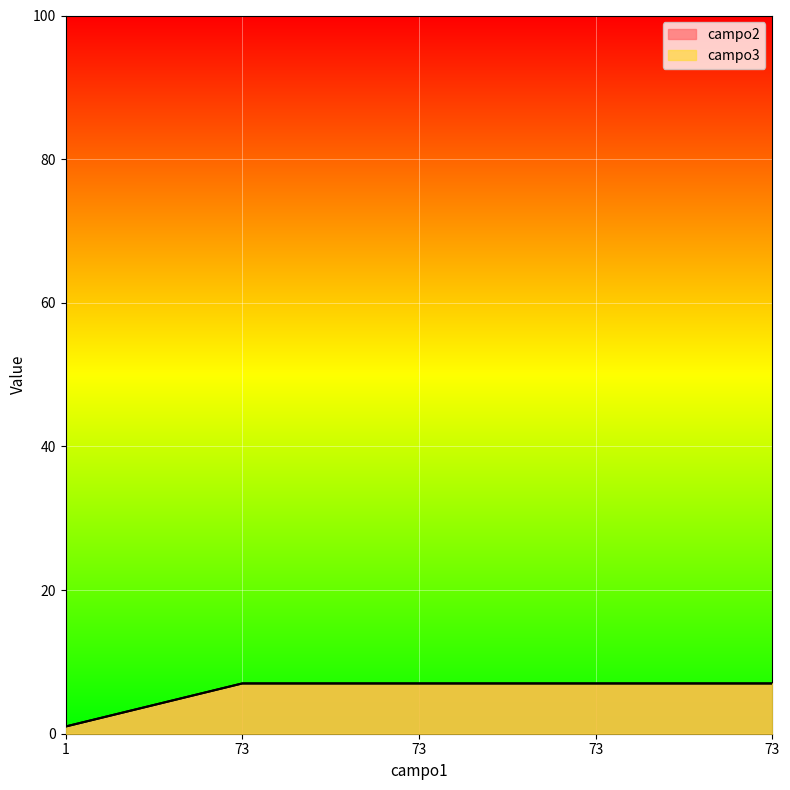

True or false: campo3 has more than 1 points higher than both neighbors.

False